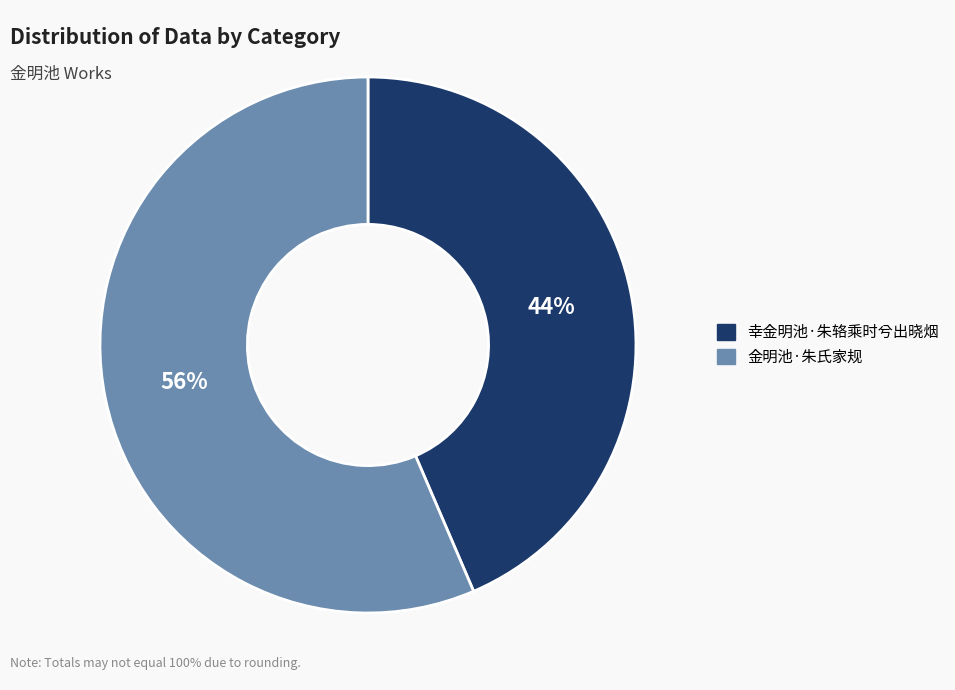

How many slices are in this pie chart?

2